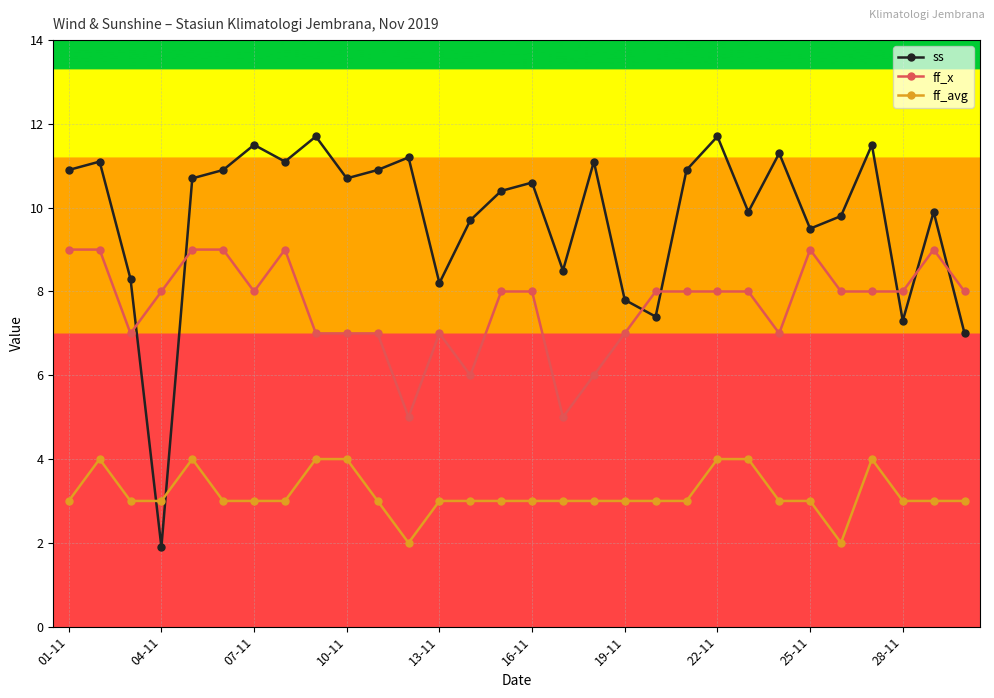

In ss, how many points are higher than both neighbors (excluding endpoints)?

10